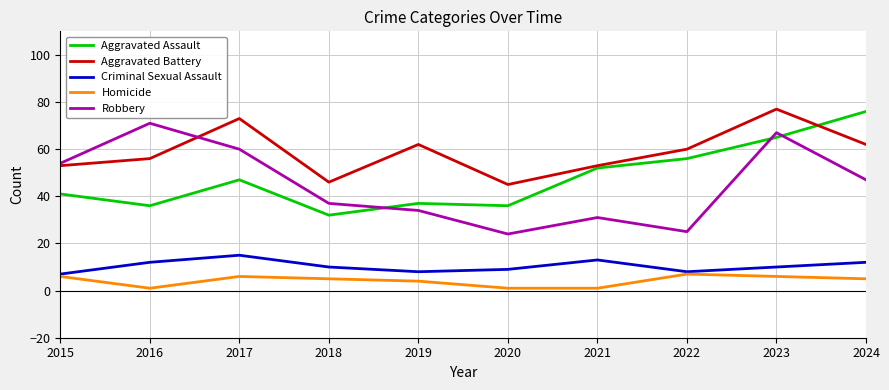

True or false: Homicide has more than 0 interior local peaks.

True